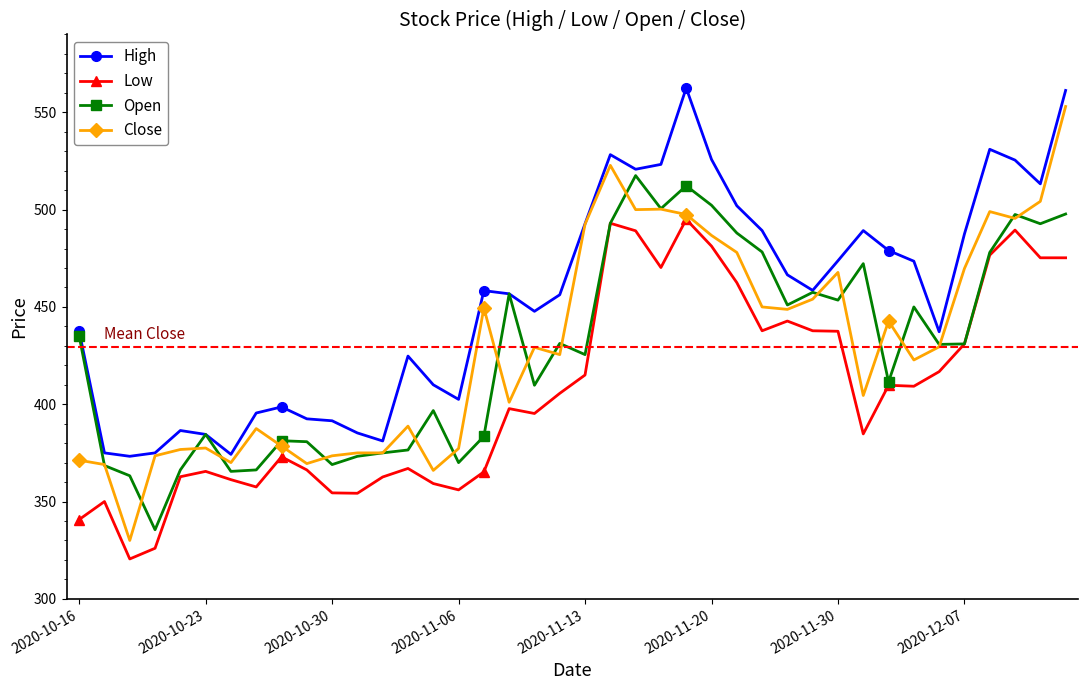

Which series has the largest range (max minus min)?

Close